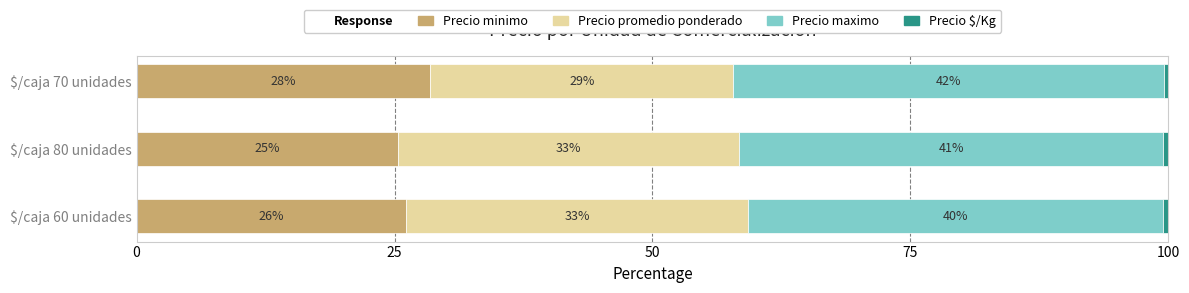

What is the total value across all series at $/caja 60 unidades?

100.0